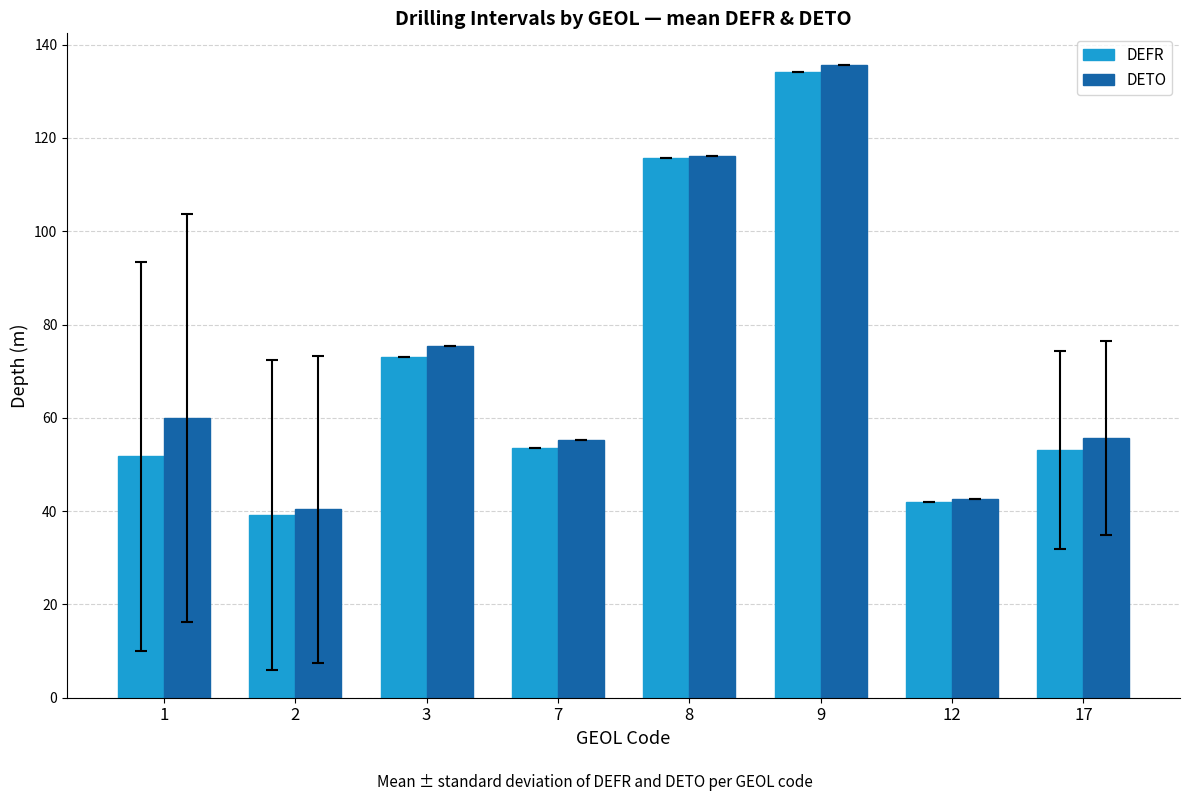

What are all the series names shown in the legend?

DEFR, DETO